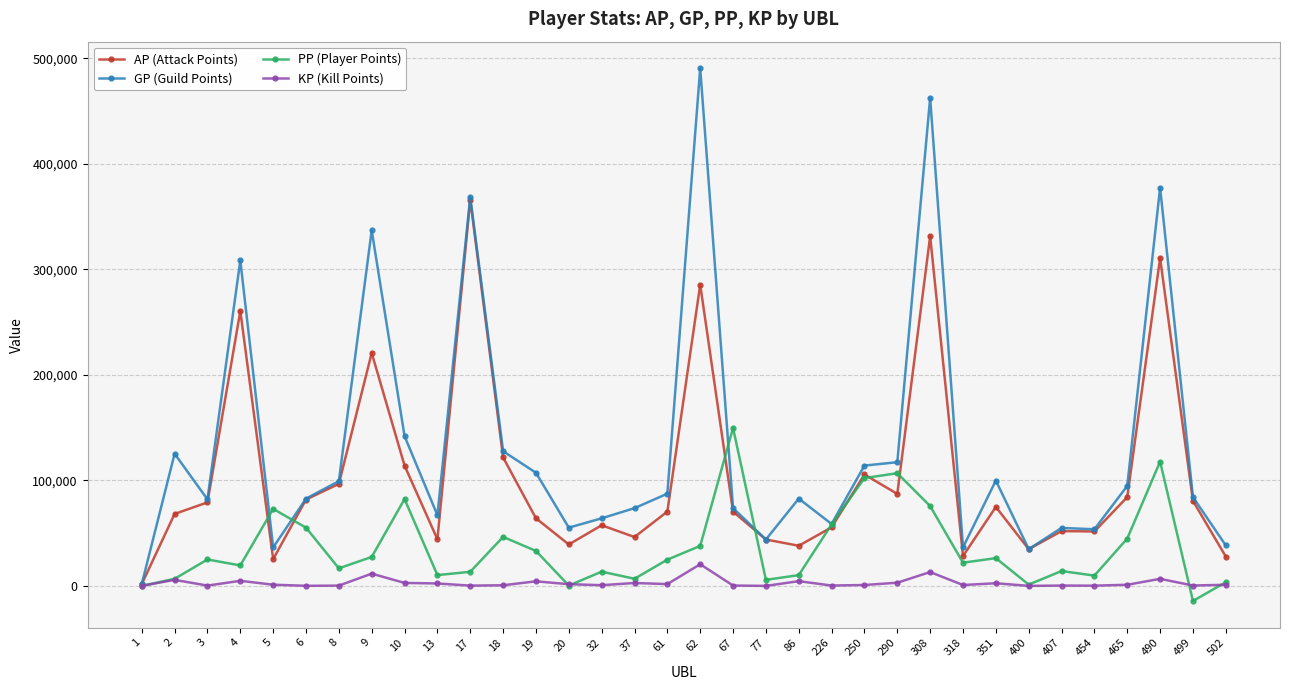

Which category has the lowest value across all series?

499